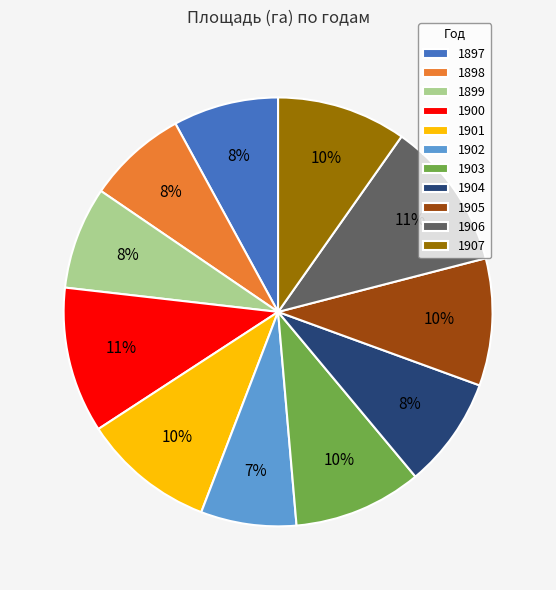

True or false: 1899 accounts for 21% of the total.

False